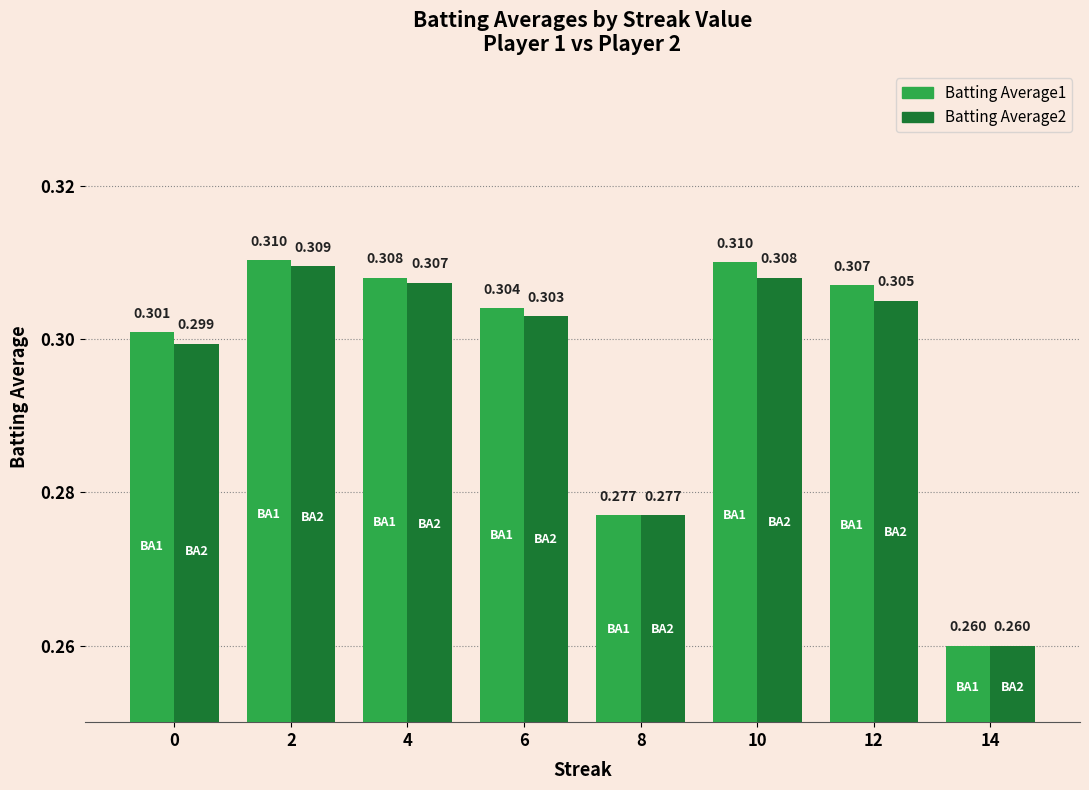

Is the value of Batting Average1 at 6 greater than the value of Batting Average2 at 12?

No